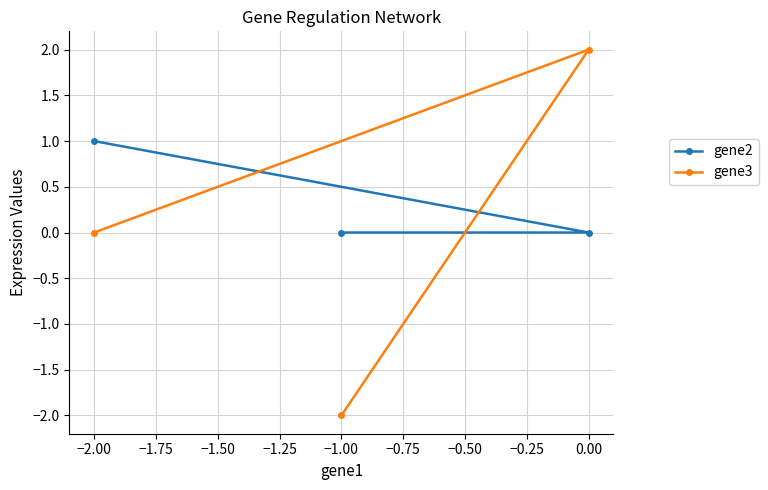

At how many categories does at least one series exceed 1?

1